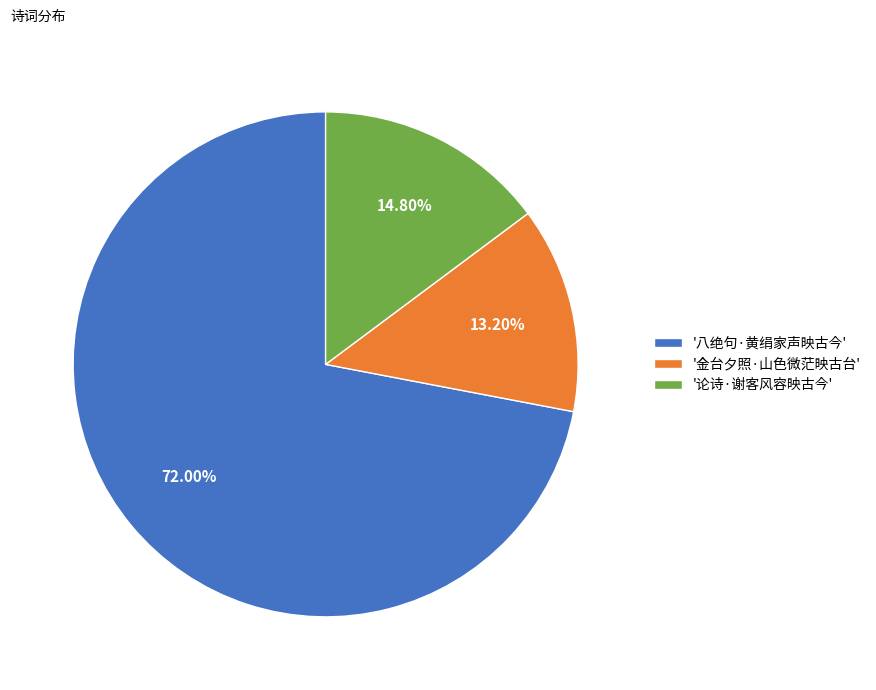

Which category has the smallest portion of the pie?

'金台夕照·山色微茫映古台'